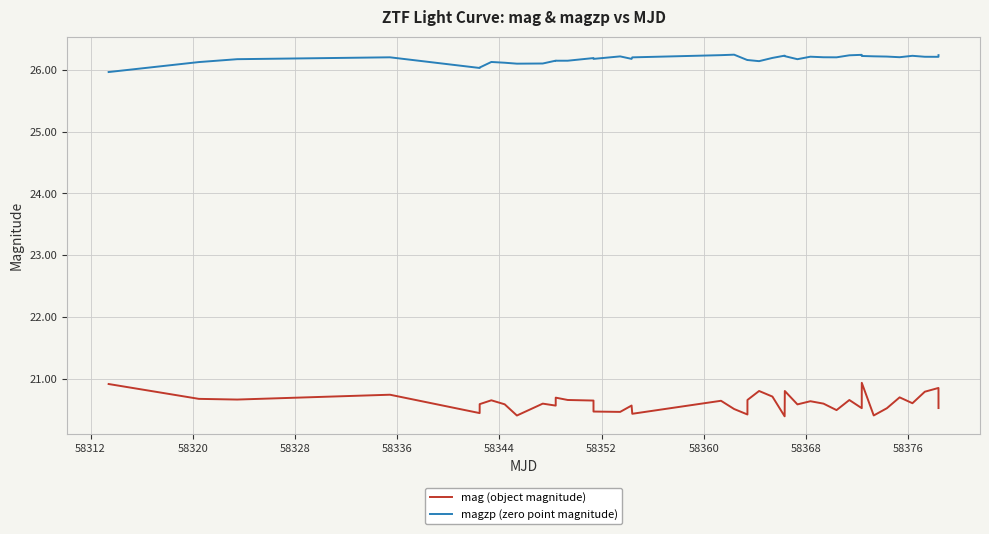

Which series has the largest total across all categories?

magzp (zero point magnitude)